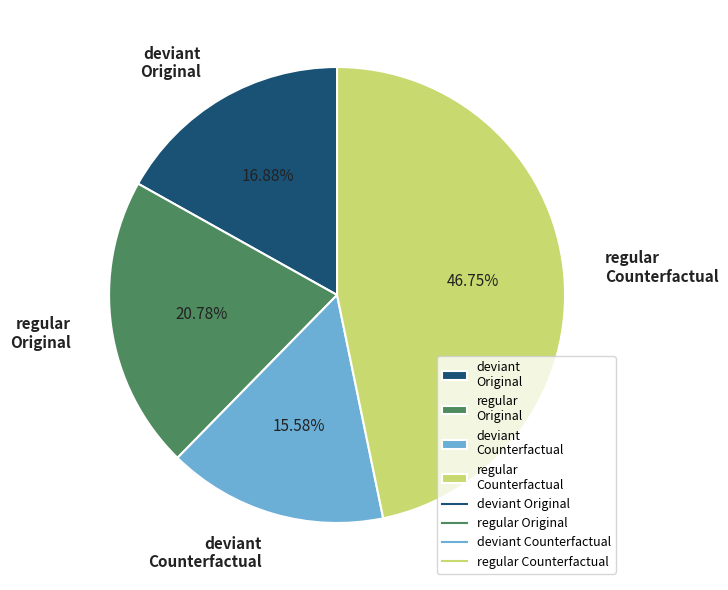

Approximately how many times larger is the value at deviant Counterfactual compared to regular Counterfactual?

0.3